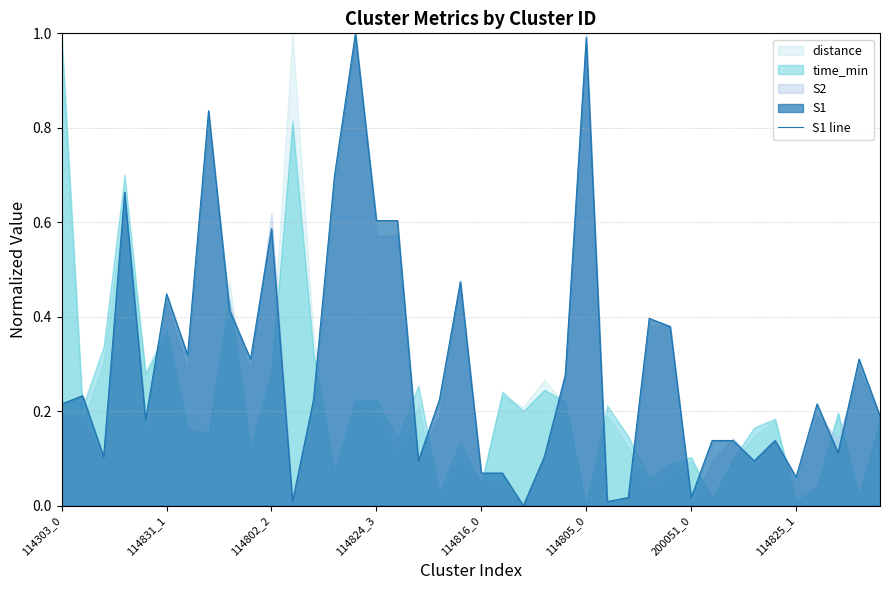

What is the highest value of the S1 line series?

1.0